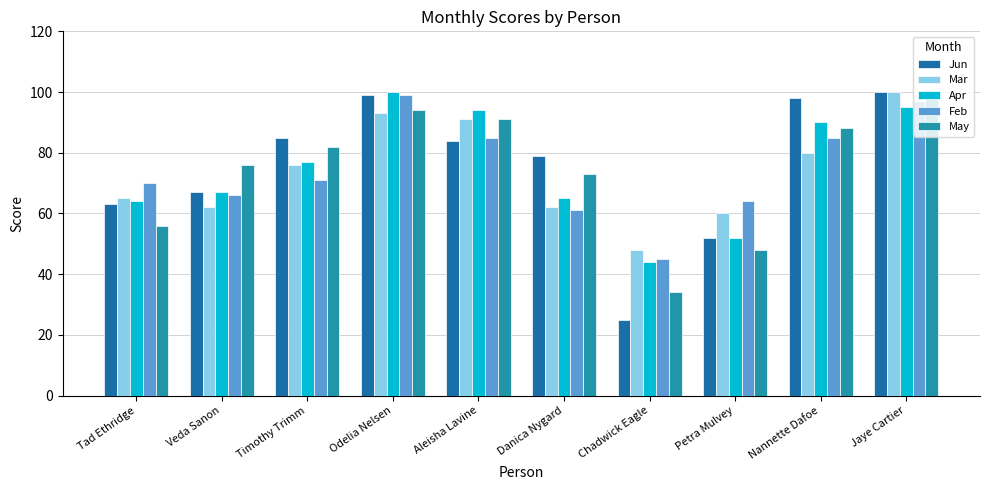

Which series has the largest range (max minus min)?

Jun